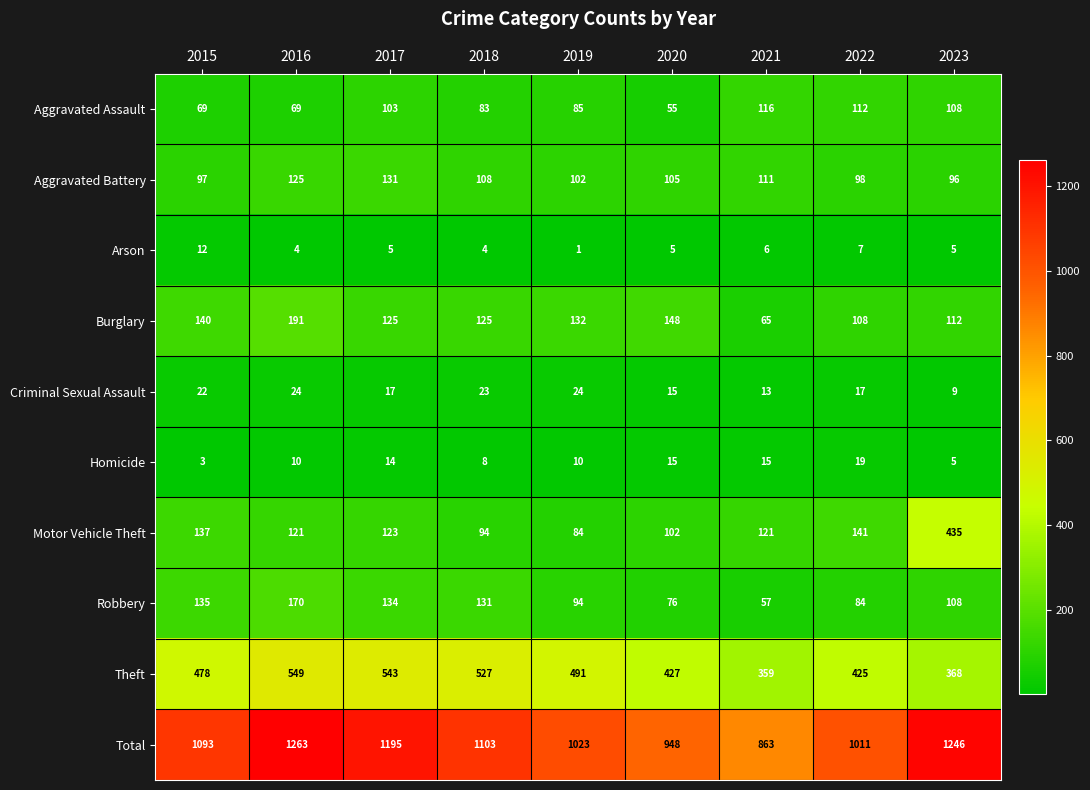

Which series has the widest spread of values?

Total